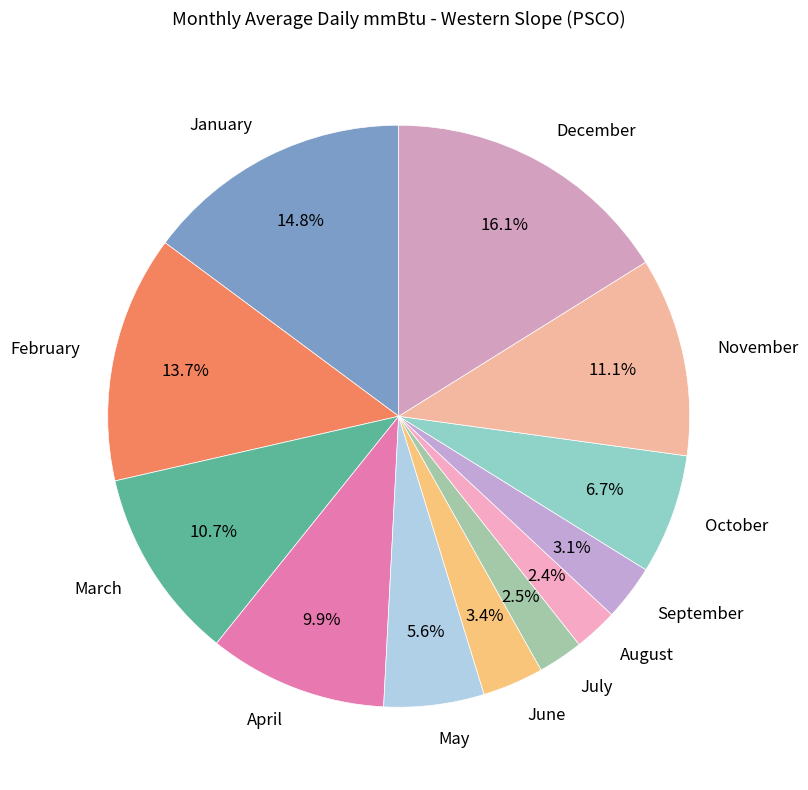

Between September and December, which is larger?

December